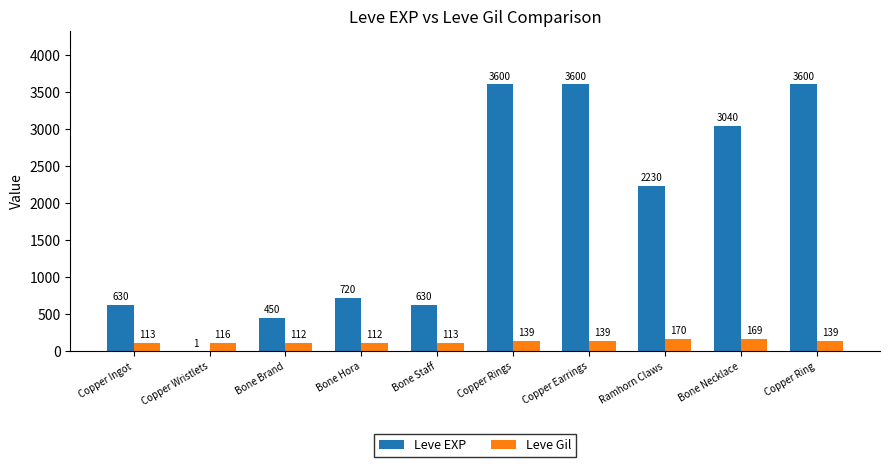

The Leve EXP series shows 630 at Copper Ingot. True or false?

True